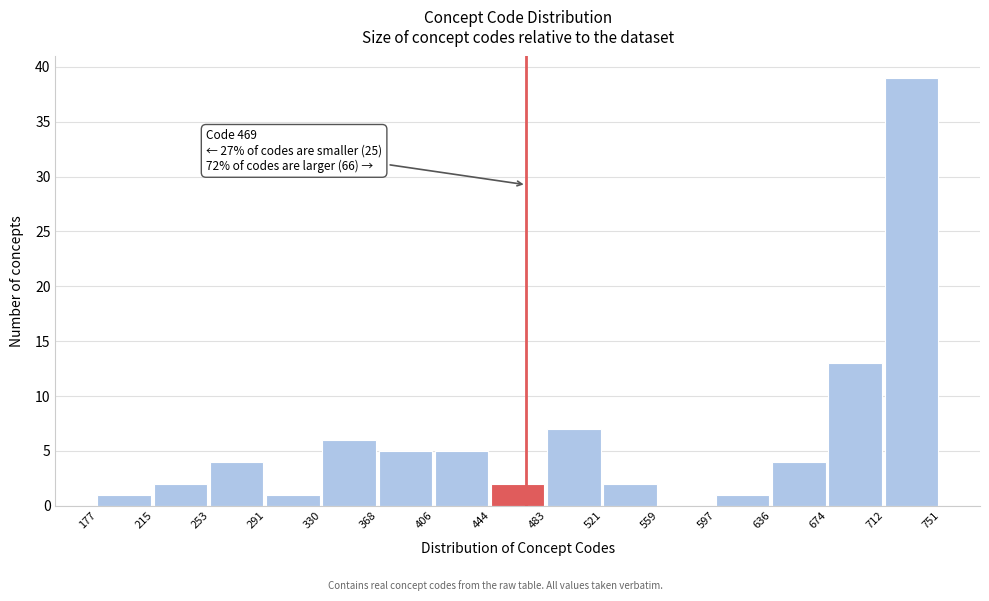

Which range on the x-axis has the tallest bar?

712 to 751